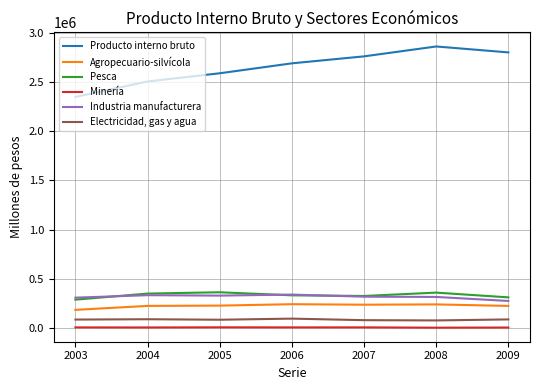

Is it true that Agropecuario-silvícola equals 237500 at 2007?

True